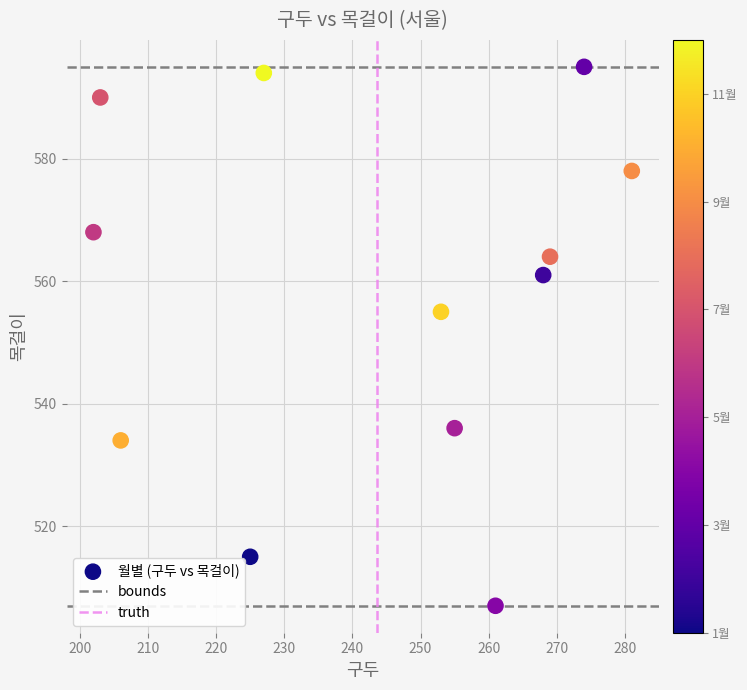

What Y value in the scatter plot is closest to 551?

555